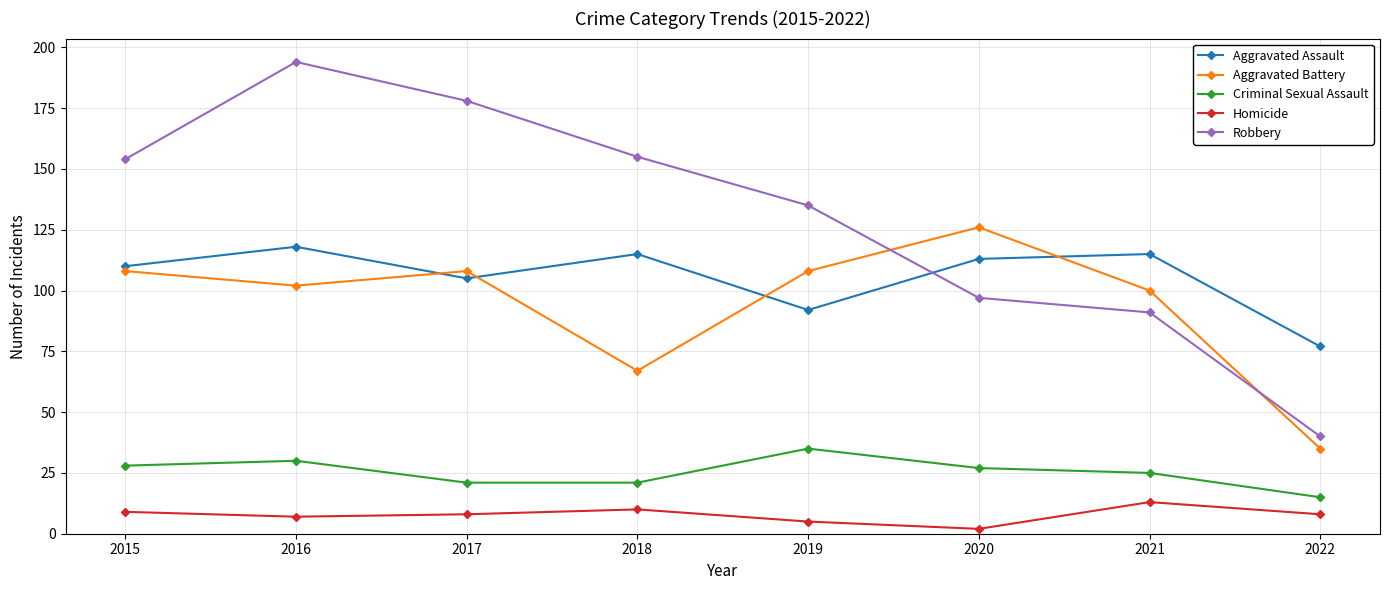

True or false: Criminal Sexual Assault has more than 1 points higher than both neighbors.

True